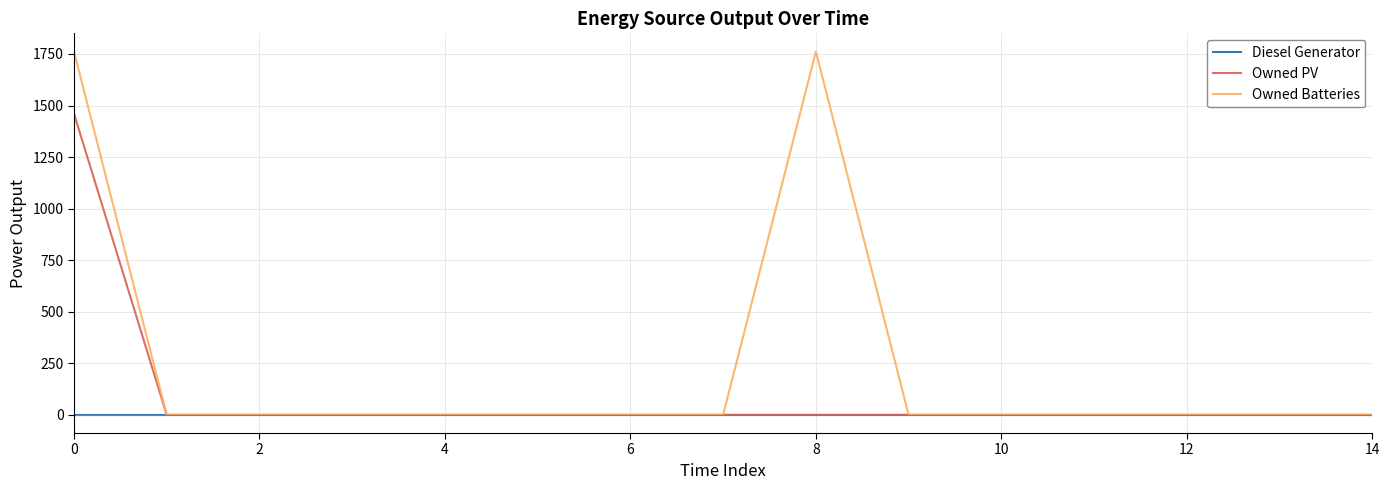

Which series has the widest spread of values?

Owned Batteries